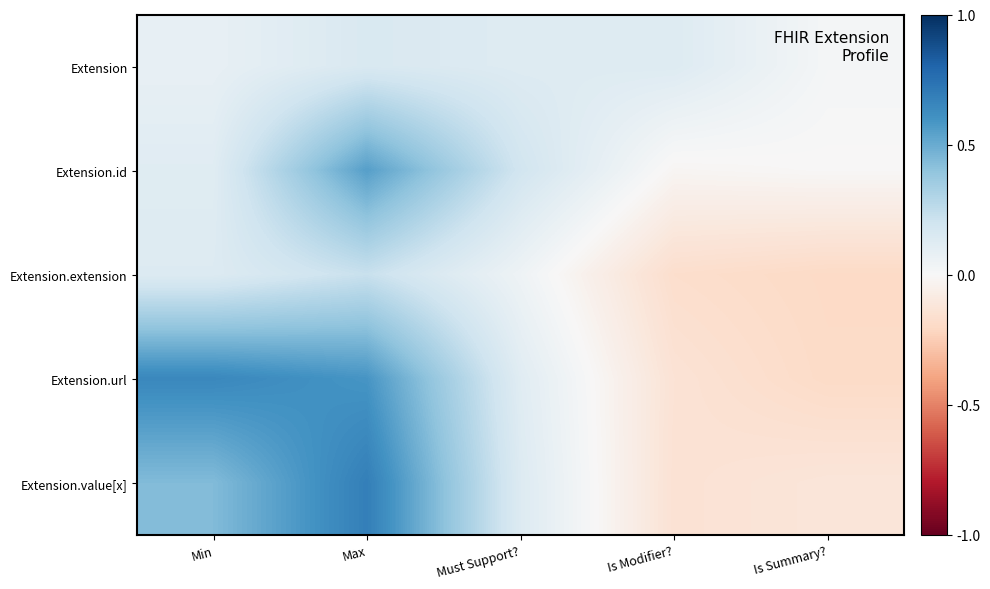

Which label corresponds to the smallest value in the chart?

Is Summary?